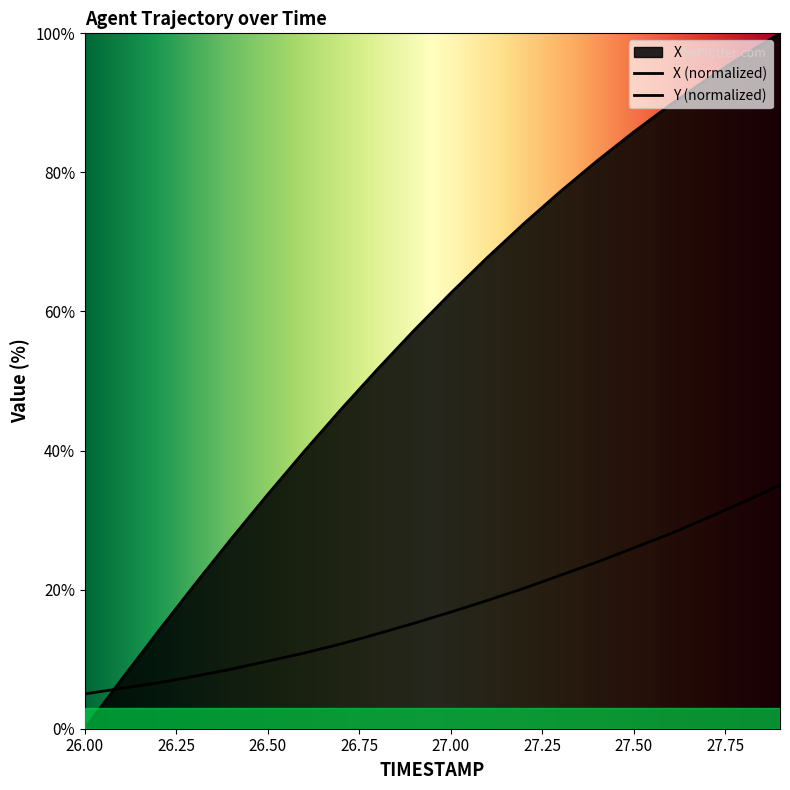

Reading right to left, what are all the values shown in this chart?

X: 100.0	96.8	93.4	89.7	85.8	81.7	77.3	72.6	67.8	62.6	57.3	51.7	45.9	39.9	33.7	27.3	20.7	13.9	7.0	0.0
Y: 35.0	32.6	30.3	28.0	26.0	24.0	22.1	20.2	18.4	16.8	15.2	13.6	12.2	10.9	9.7	8.6	7.5	6.6	5.8	5.0